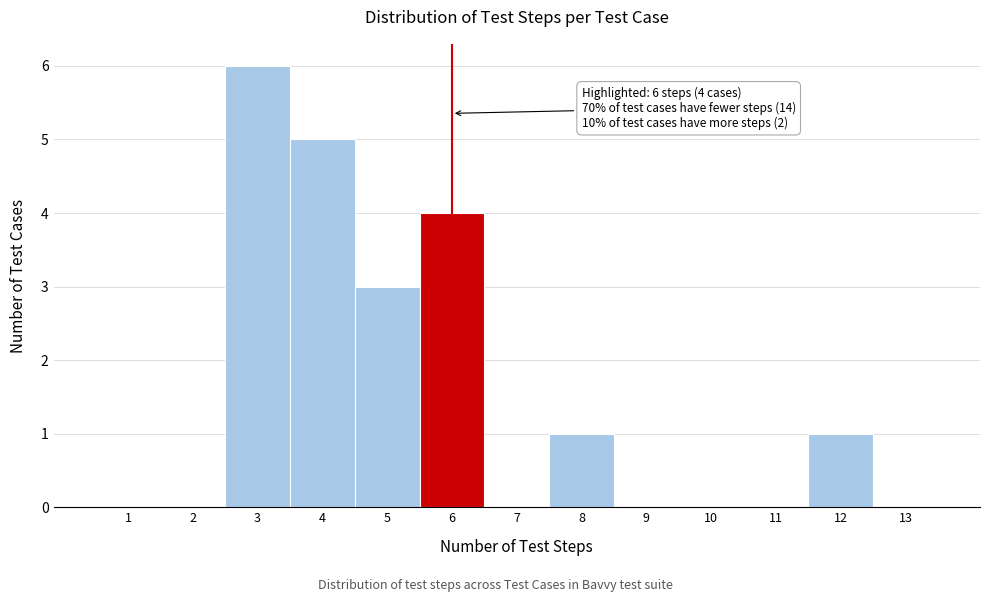

Over which range of the x-axis is the bar tallest?

2.5 to 3.5